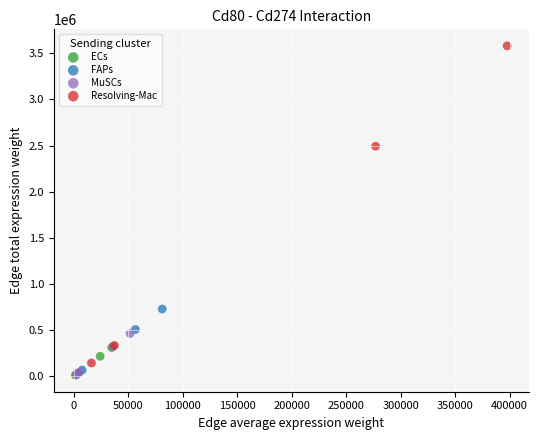

Which series contains the highest Y value?

Resolving-Mac